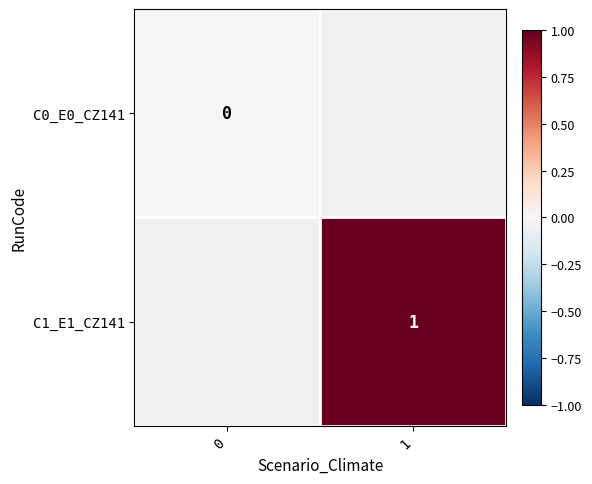

The value of C0_E0_CZ141 at 0 is 0.0. True or false?

True